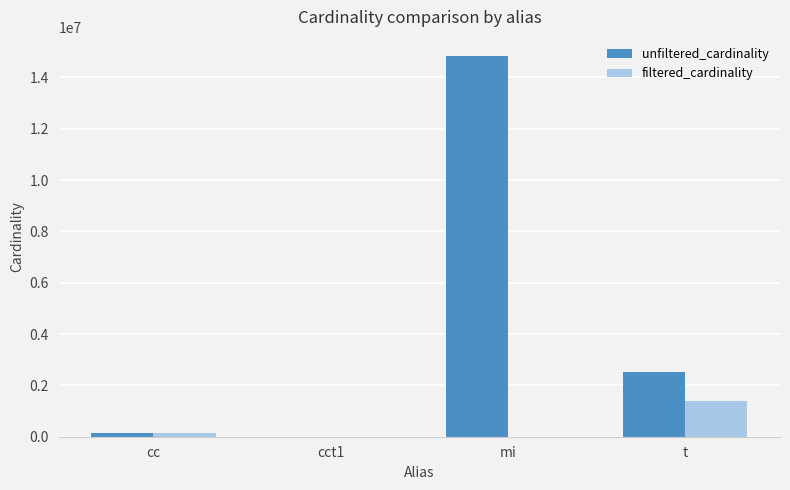

What is the maximum value shown in the chart?

14835720